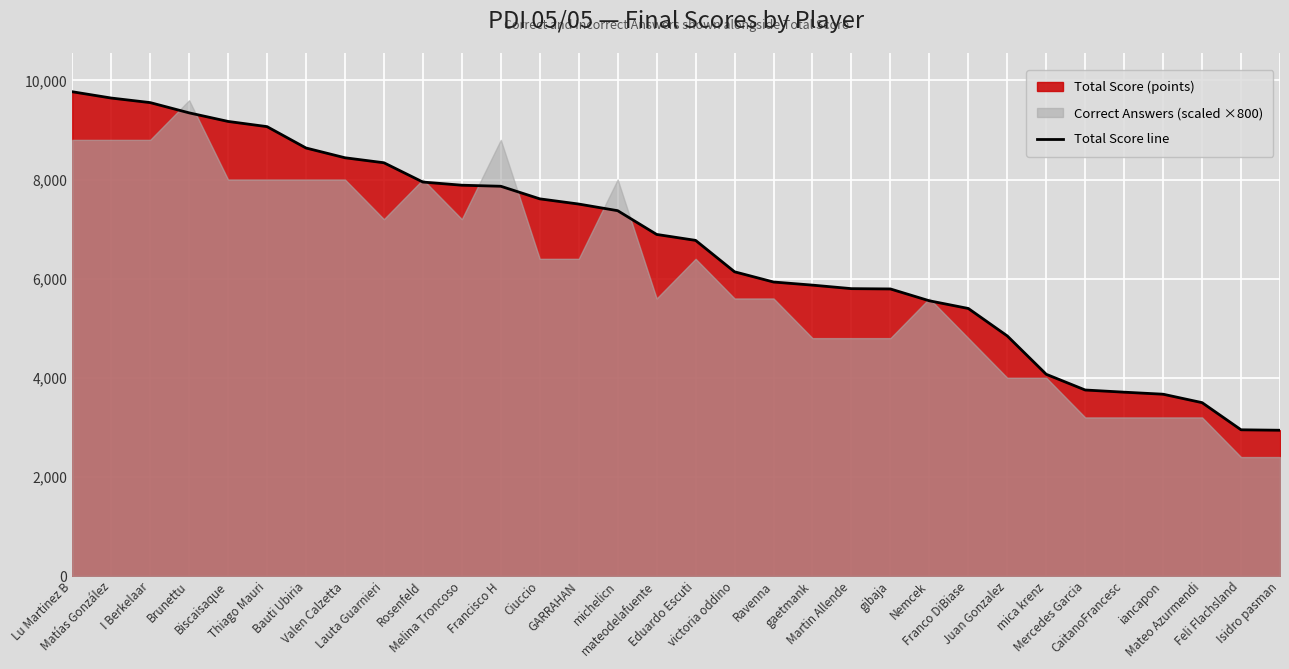

What is the difference between the maximum and second lowest values?

6821